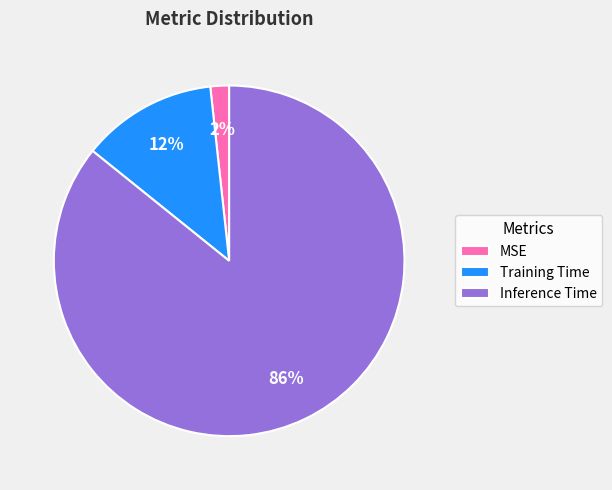

Rank the categories by value from lowest to highest.

MSE, Training Time, Inference Time